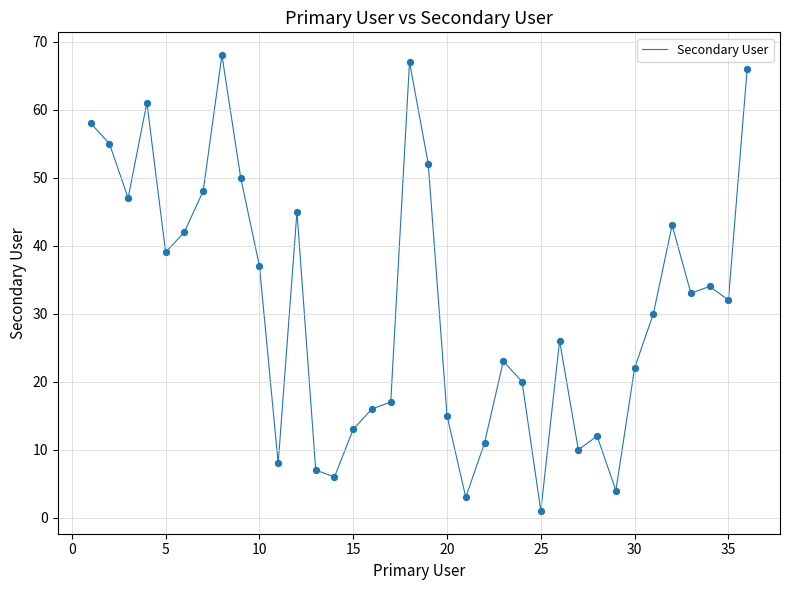

How many lines are shown in the chart?

1